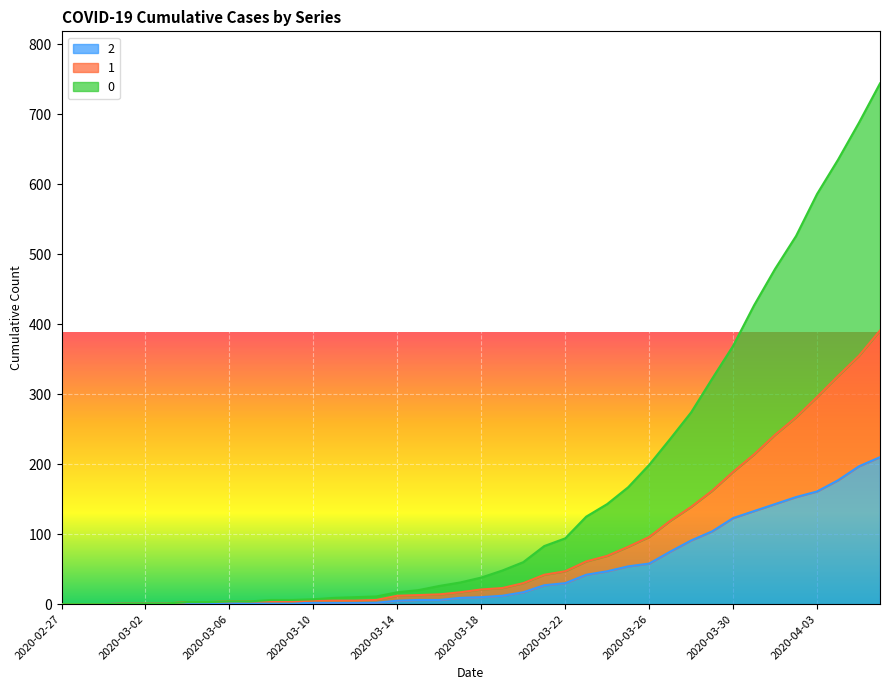

What is the sum of the 2 values at 2020-04-04 and 2020-04-03?

338